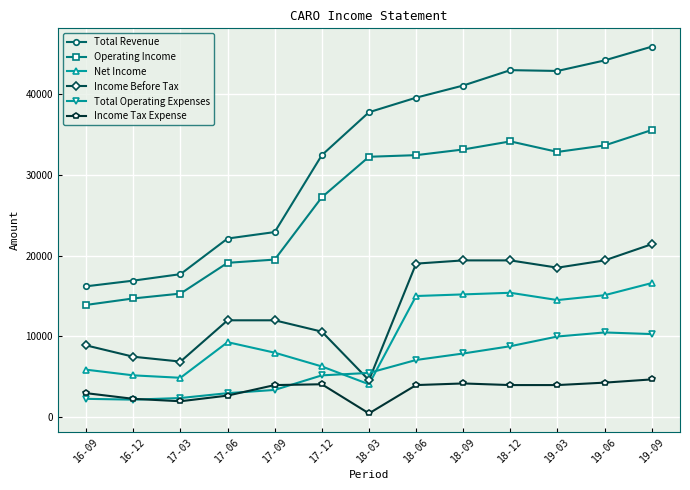

What is the label of the 2nd point from the right?

19-06